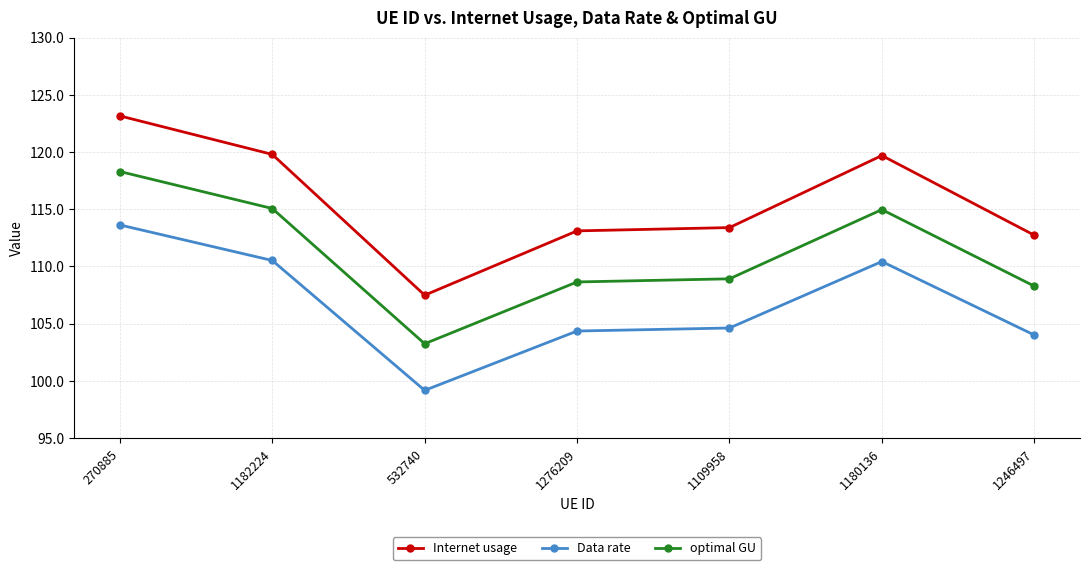

Which series has the largest range (max minus min)?

Internet usage